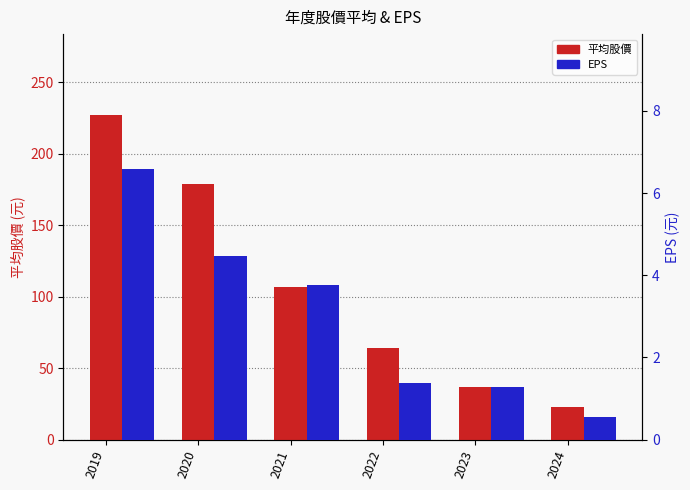

Count the number of data series in this chart.

2